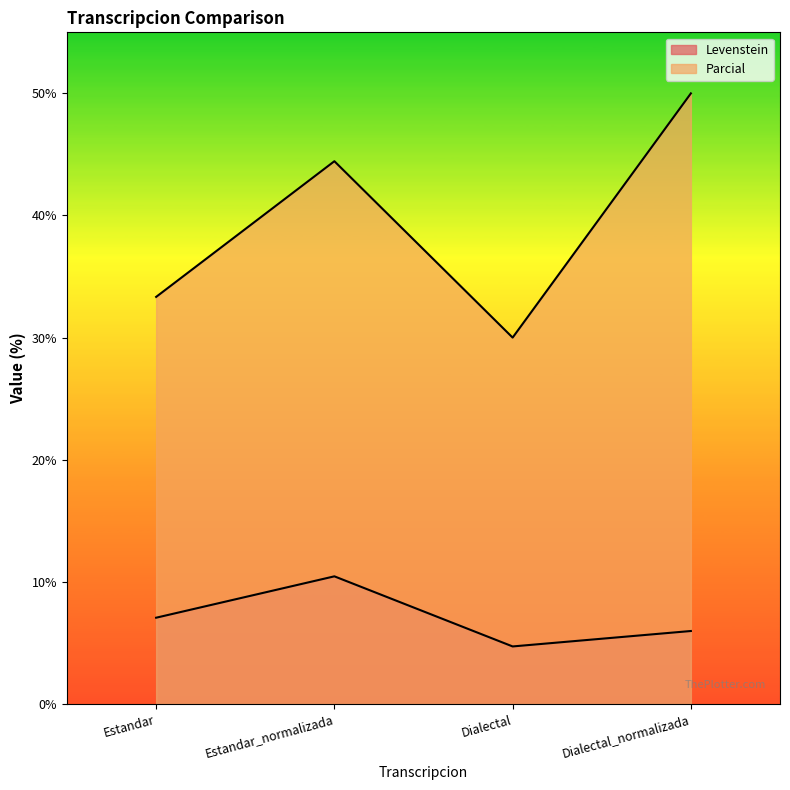

What is the highest value of the Parcial series?

50.0